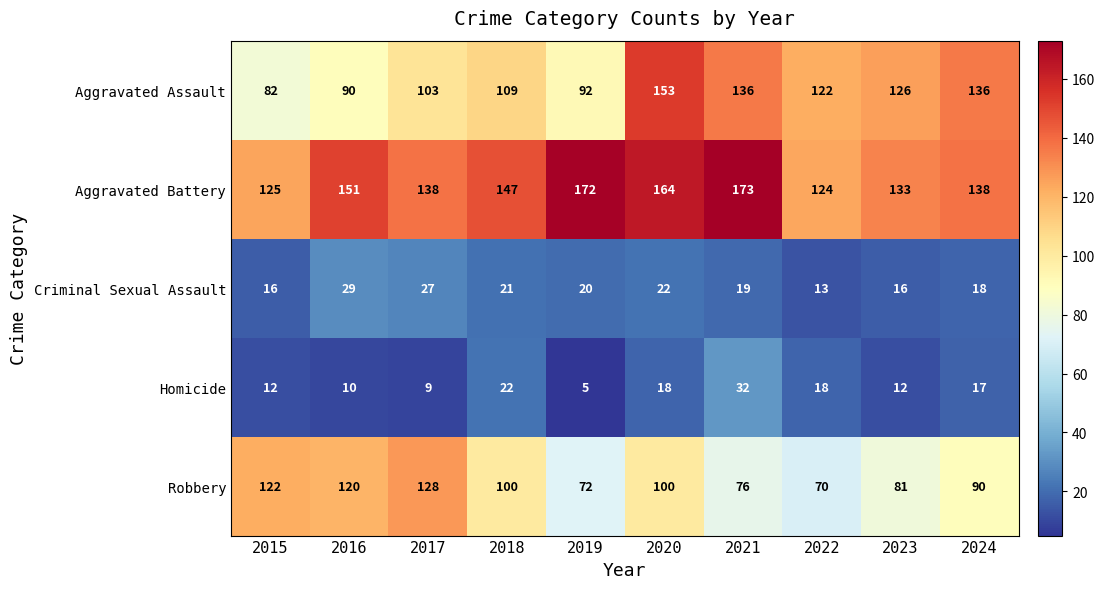

List the series in order of their peak value, highest first.

Aggravated Battery, Aggravated Assault, Robbery, Homicide, Criminal Sexual Assault